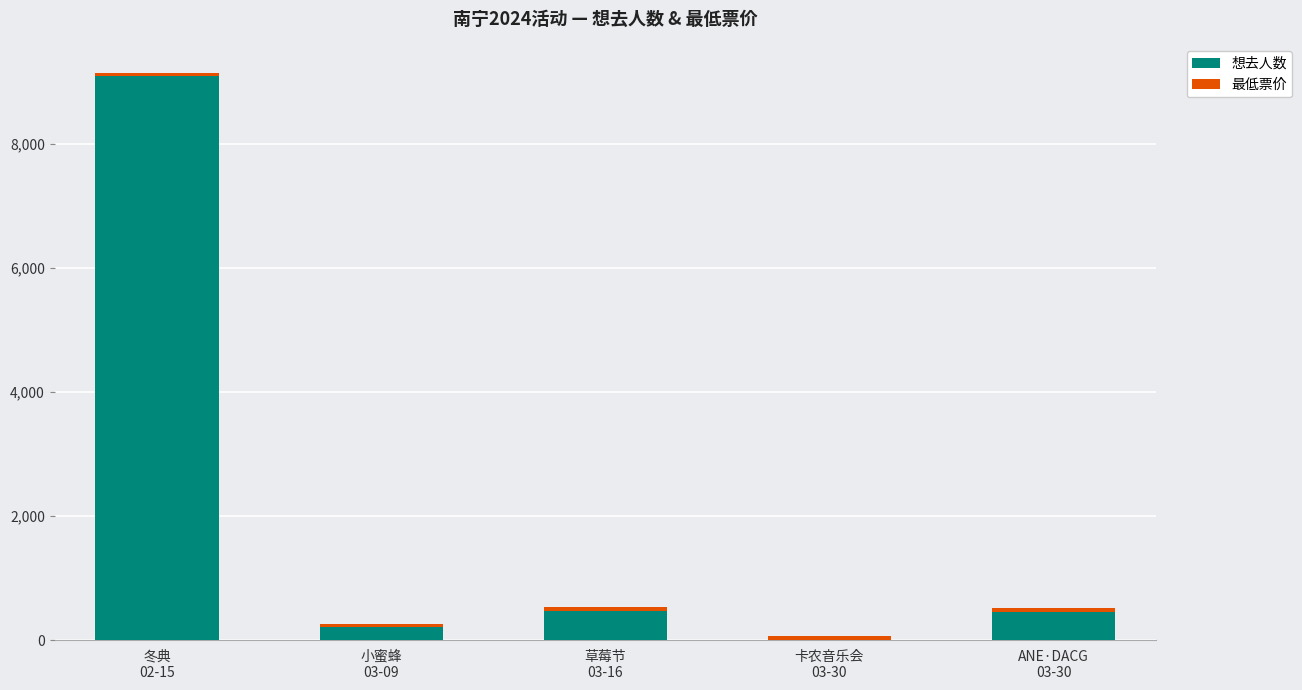

What is the highest value of the 想去人数 series?

9095